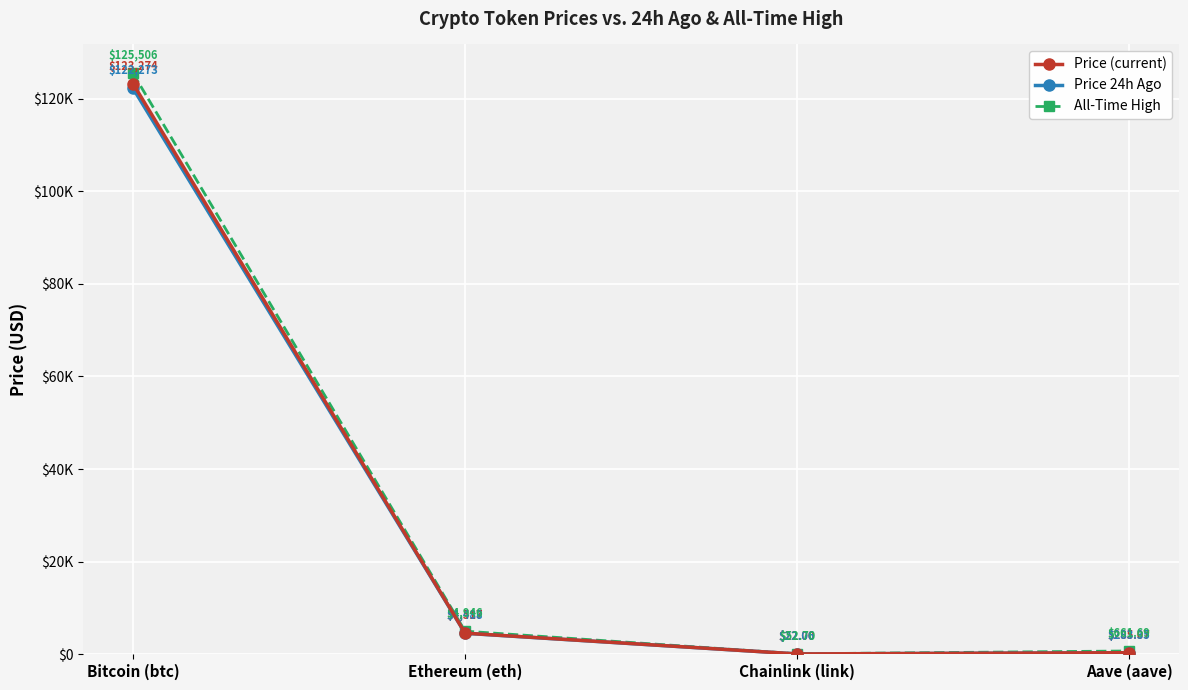

How many interior local valleys does the All-Time High series have?

1